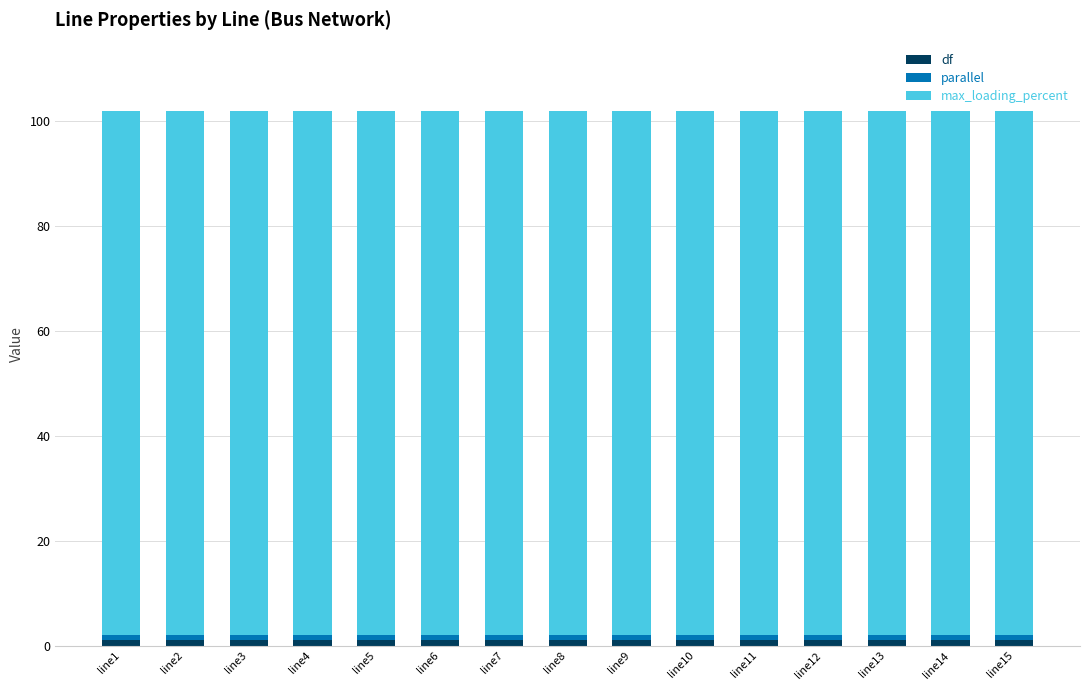

What is the value of the df bar at the 6th from the left?

1